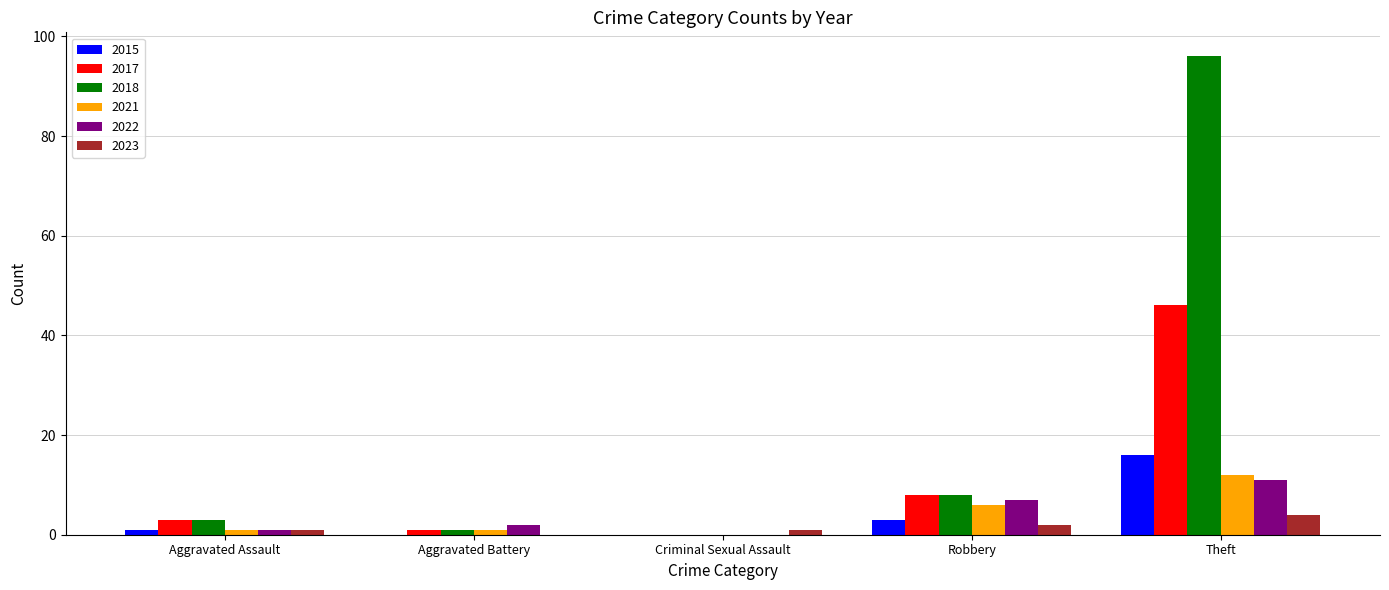

What is the sum of all 2023 values?

8